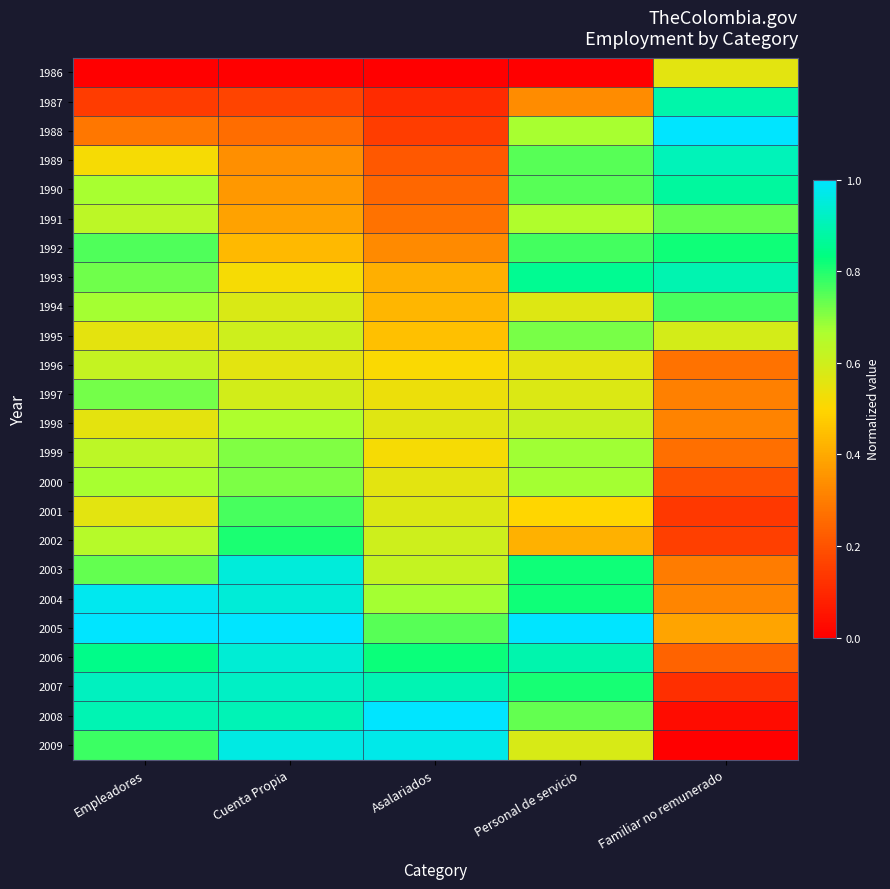

What is the spread (max minus min) of values at Empleadores?

1.0